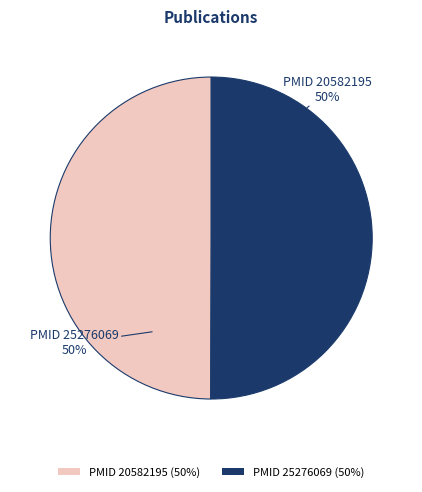

Combined, do PMID 25276069 (50%) and PMID 20582195 (50%) account for over 50%?

Yes